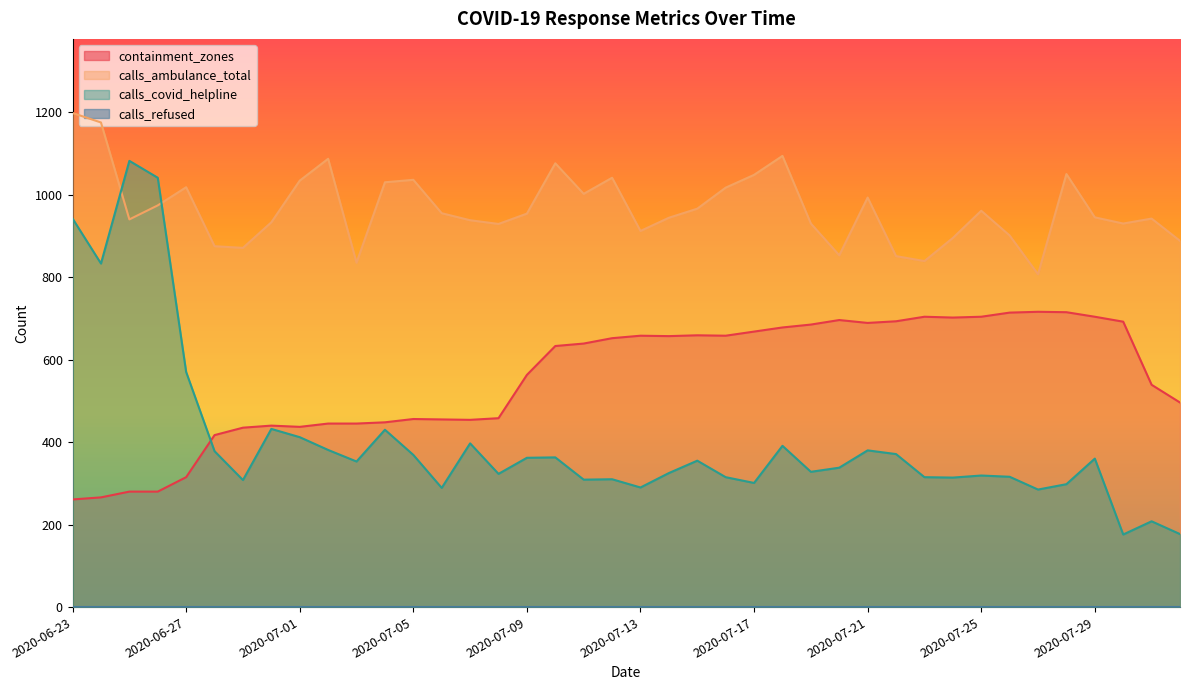

At which category does containment_zones reach its first local peak?

2020-06-30